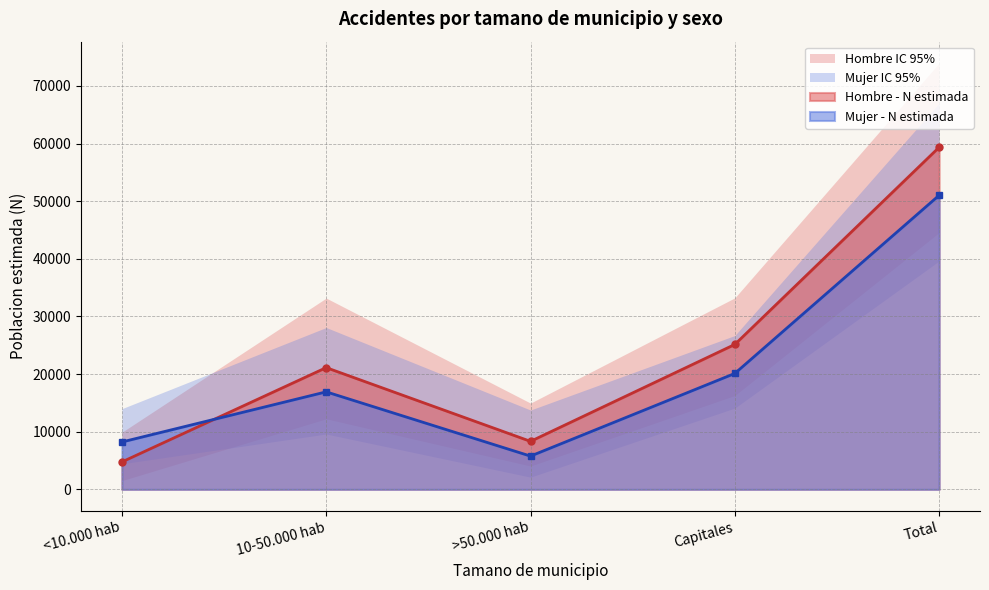

Between >50.000 hab and Capitales, which series saw the biggest shift?

Hombre - linea